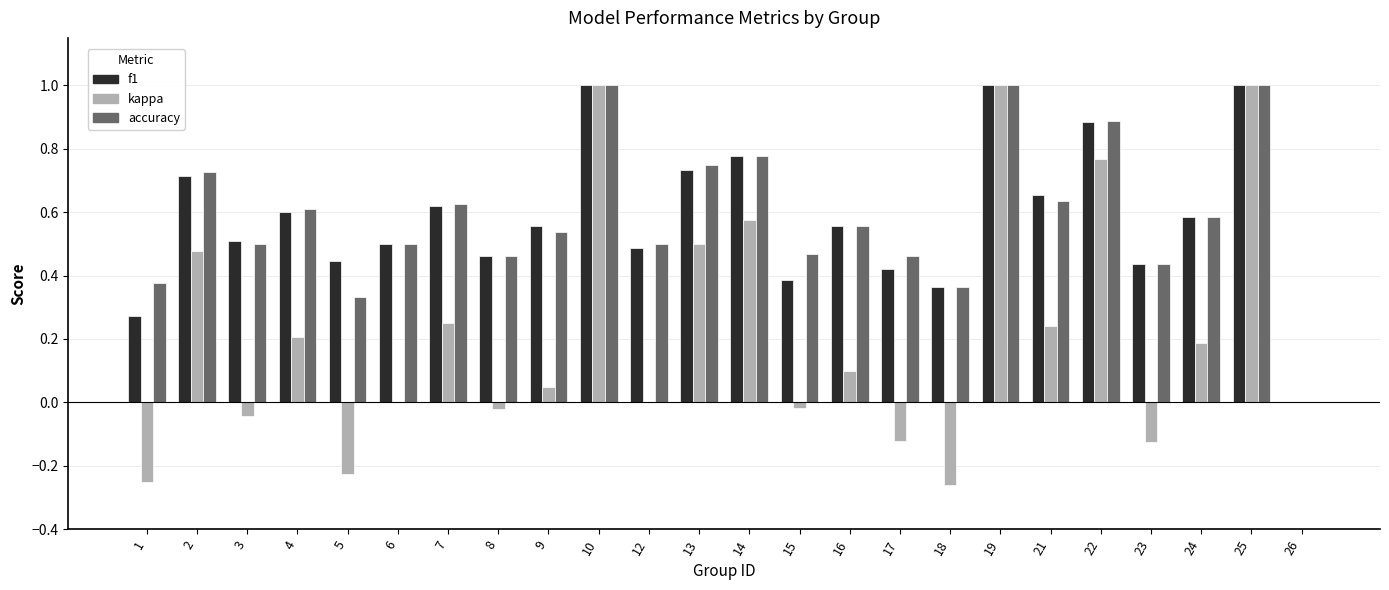

What is the sum of all kappa values?

5.3